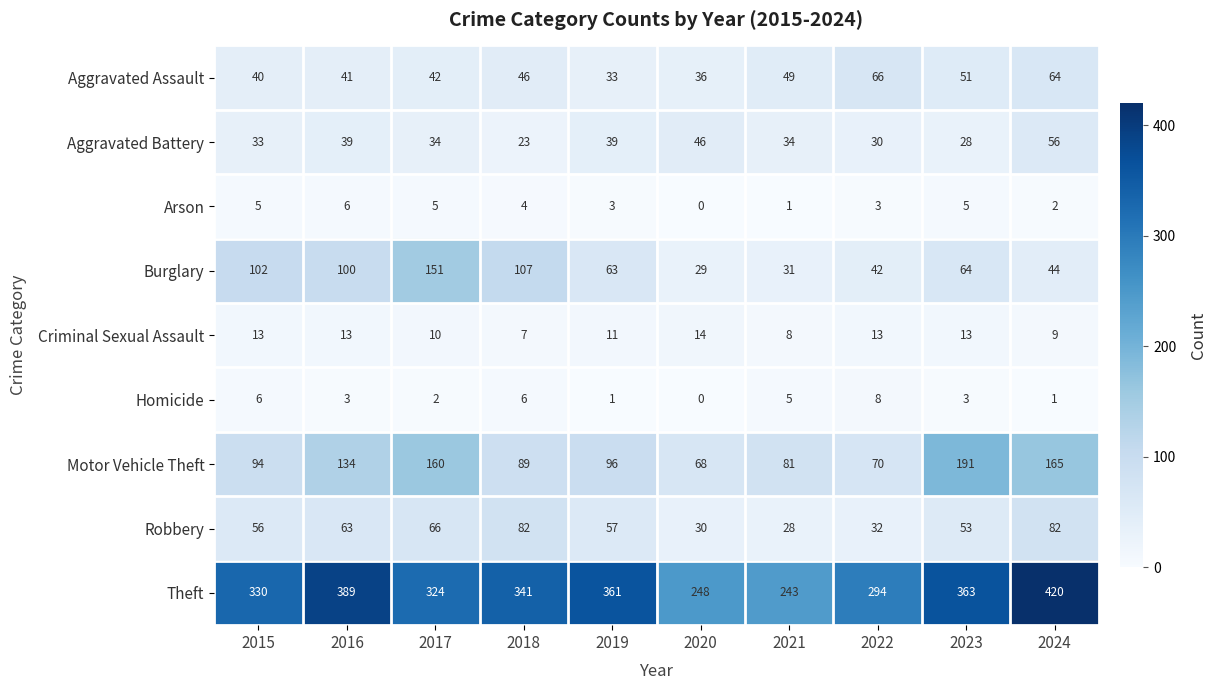

Rank the series by their maximum value, from highest to lowest.

Theft, Motor Vehicle Theft, Burglary, Robbery, Aggravated Assault, Aggravated Battery, Criminal Sexual Assault, Homicide, Arson